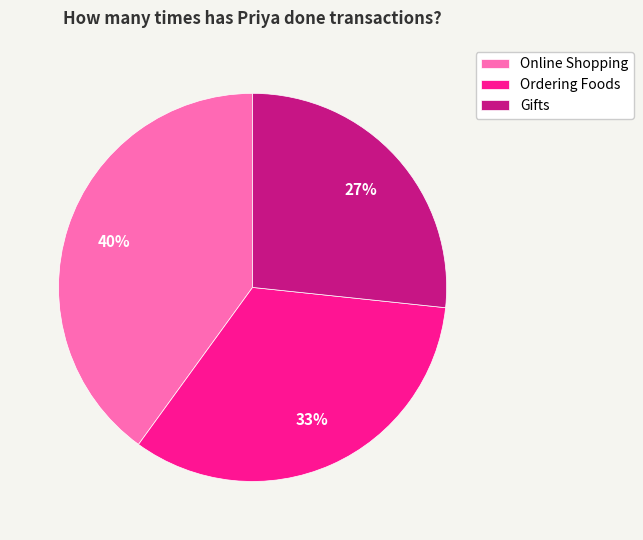

Is the sum of Gifts and Ordering Foods greater than half?

Yes